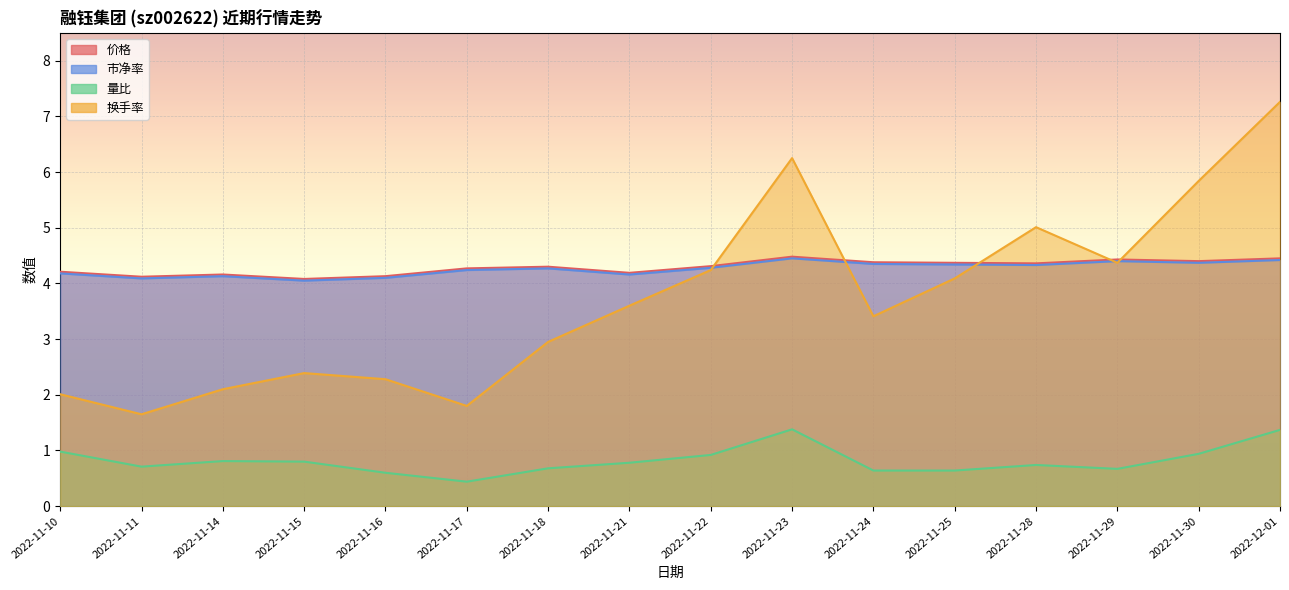

At which category does 量比 reach its first local peak?

2022-11-14